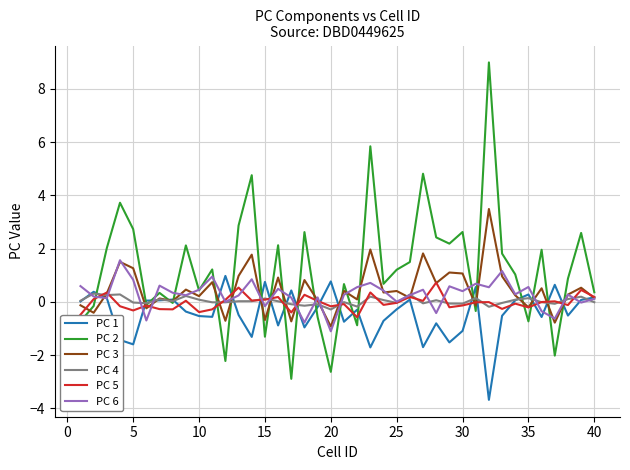

Which series has the largest total across all categories?

PC 2